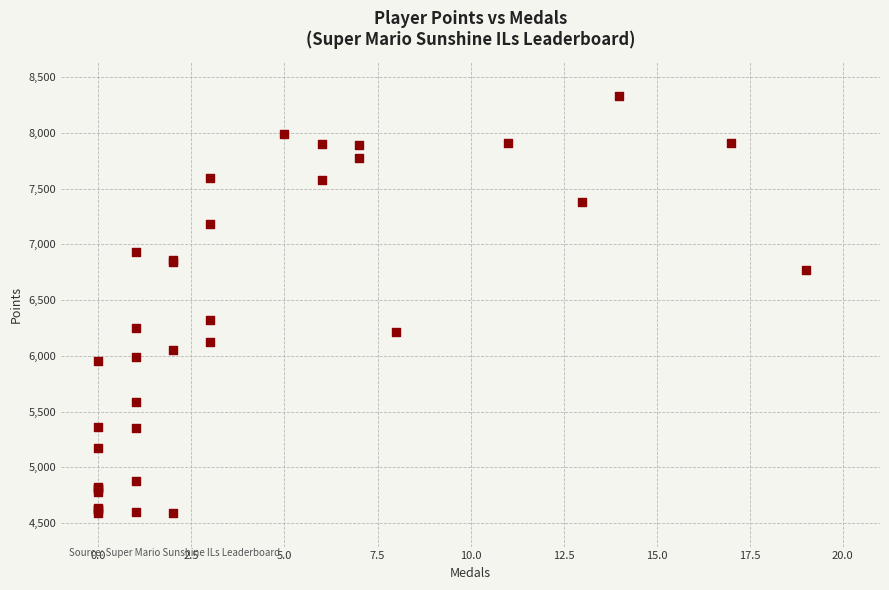

What Y value in the scatter plot is closest to 6462?

6321